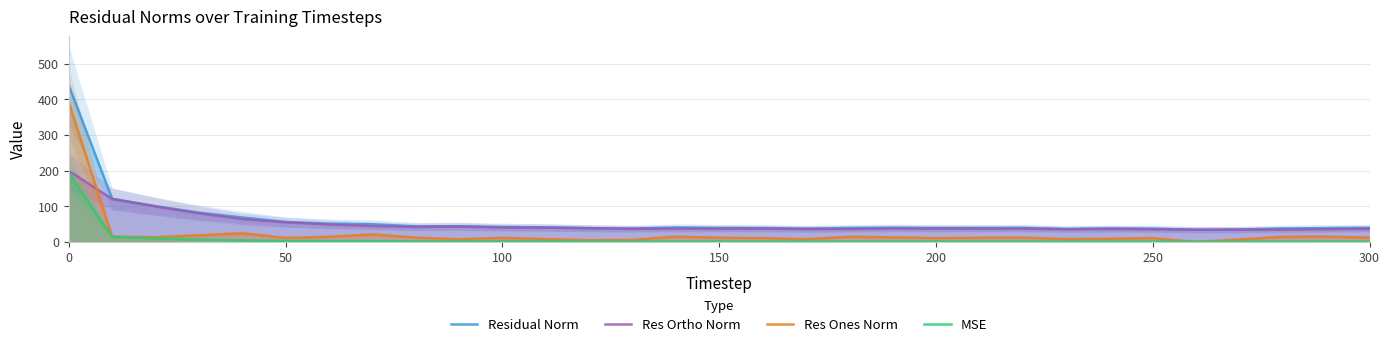

True or false: Res Ones Norm and Residual Norm cross at least once.

False